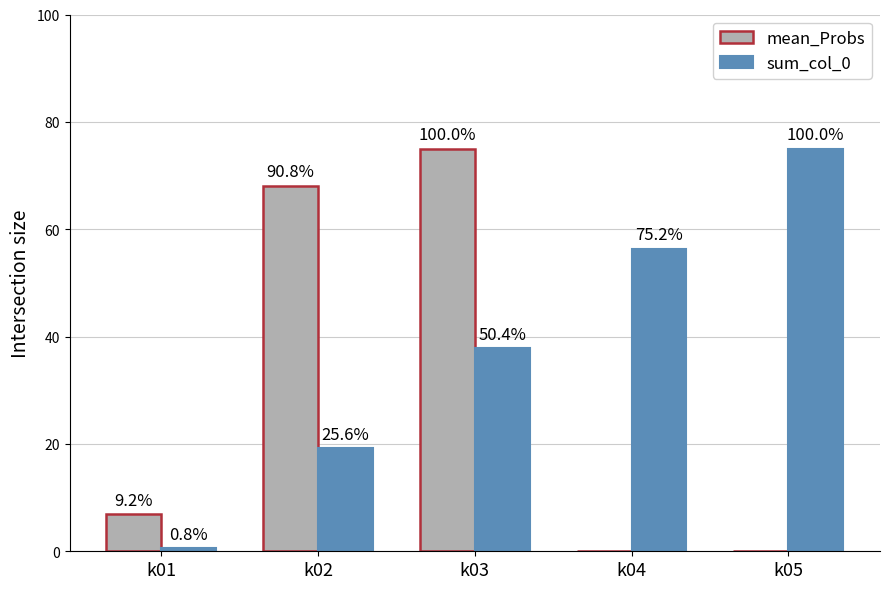

What is the value of the sum_col_0 bar at the 2nd from the left?

19.2